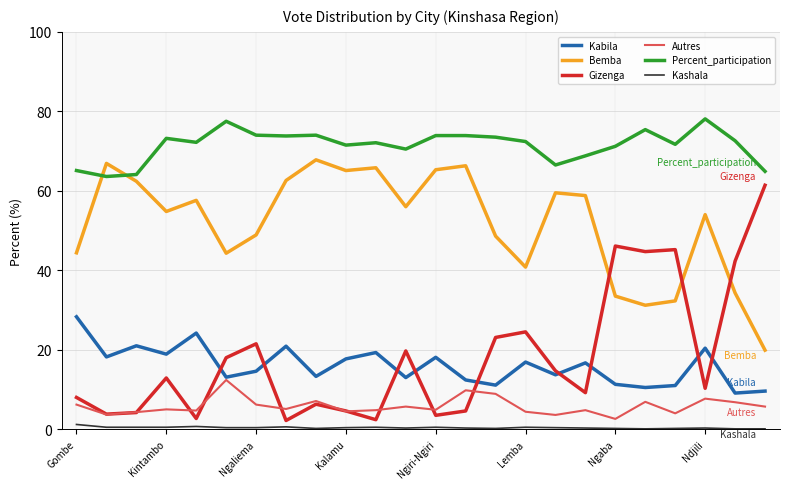

Which series has the widest spread of values?

Gizenga